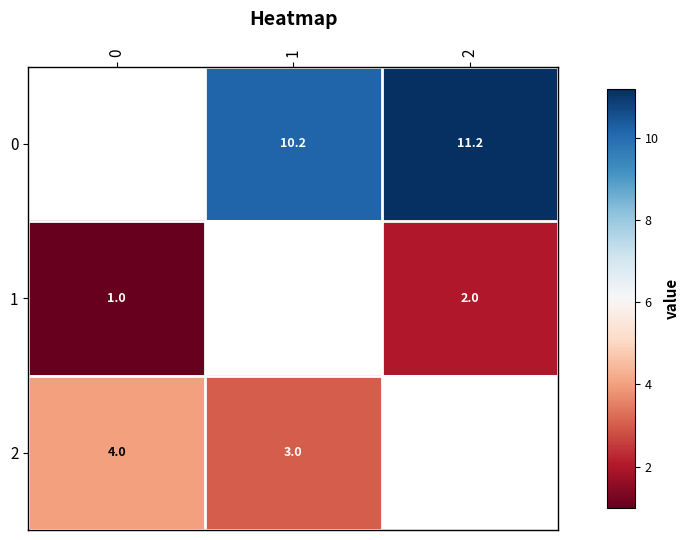

What is the sum of the 2 values at 1 and 0?

7.0